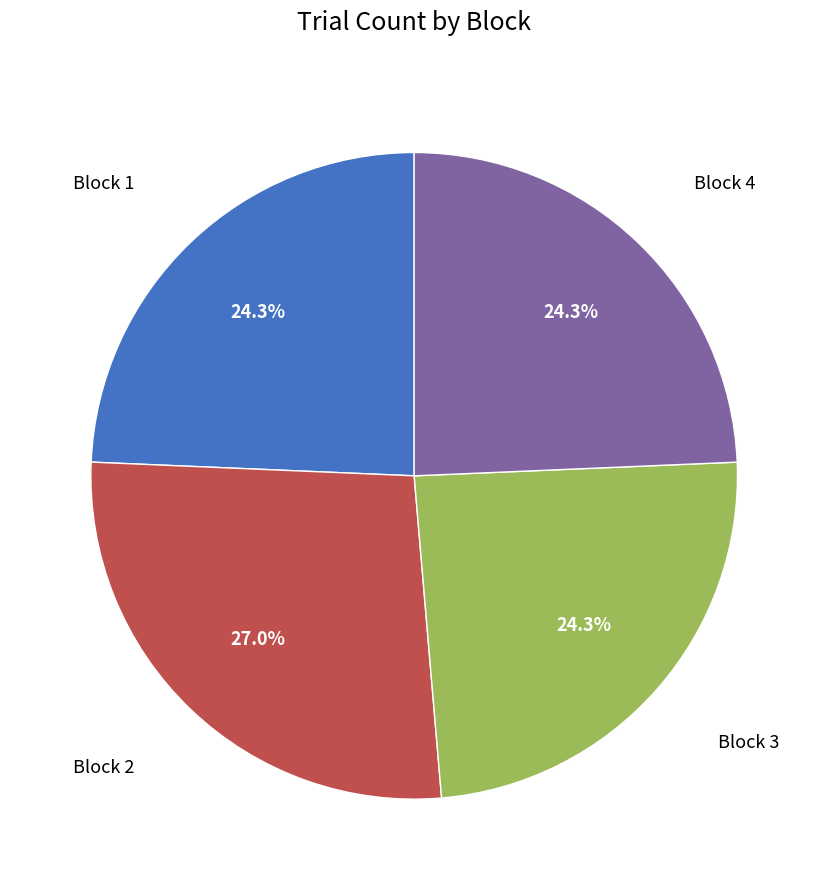

Is there a majority slice in this chart?

No